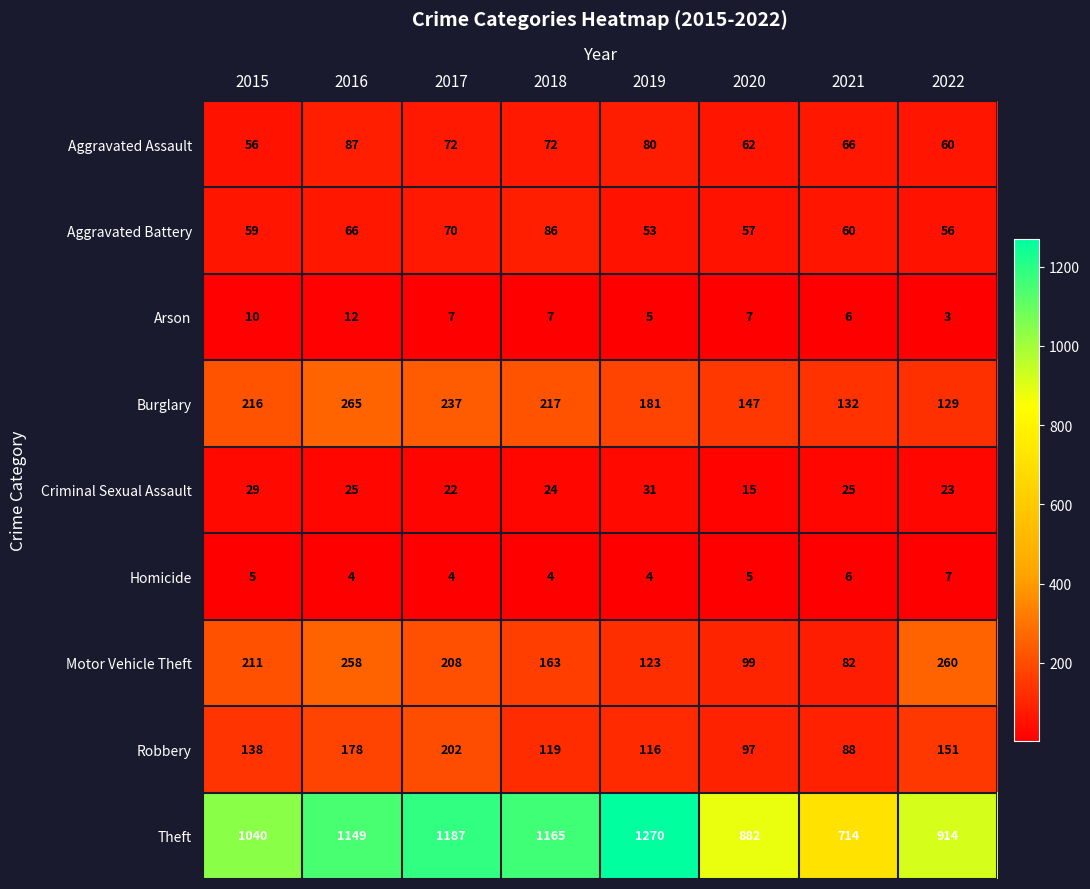

Which series has the widest spread of values?

Theft